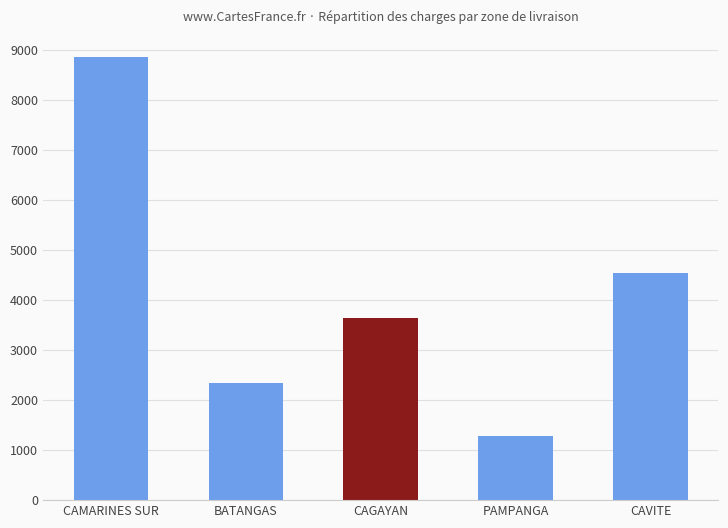

What is the difference between the values at BATANGAS and CAGAYAN?

1307.1